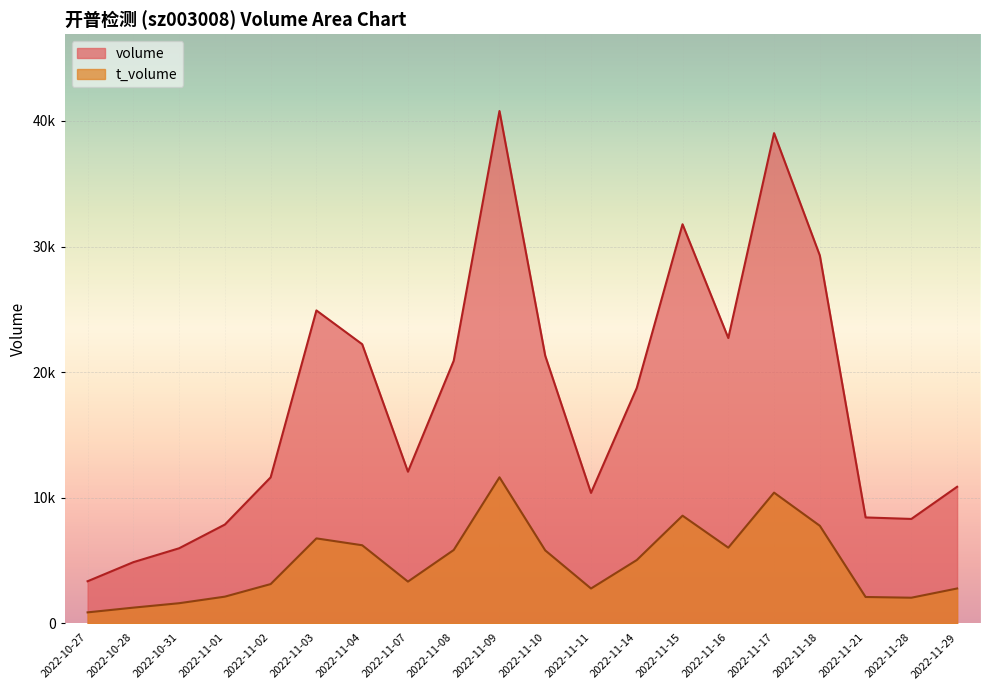

What is the sum of all t_volume values?

96052